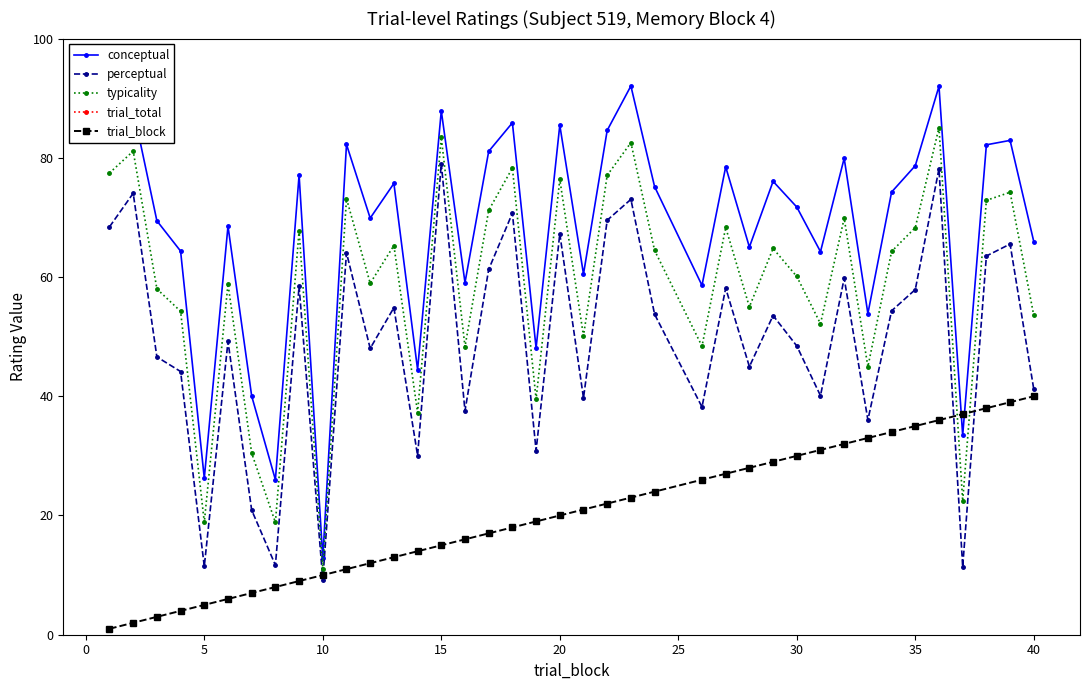

In typicality, how many points are higher than both neighbors (excluding endpoints)?

14